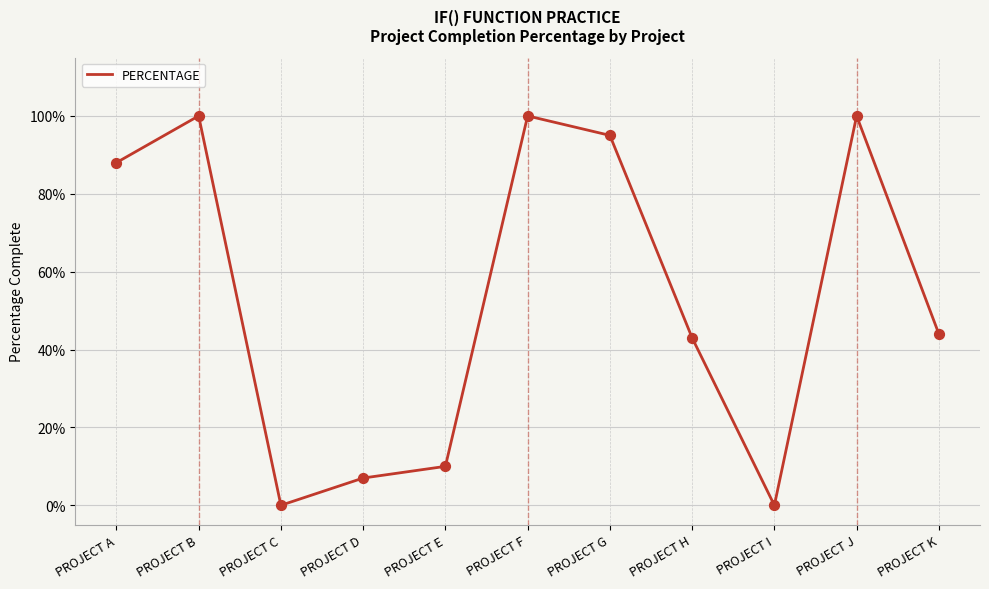

Does the chart have visible grid lines?

Yes